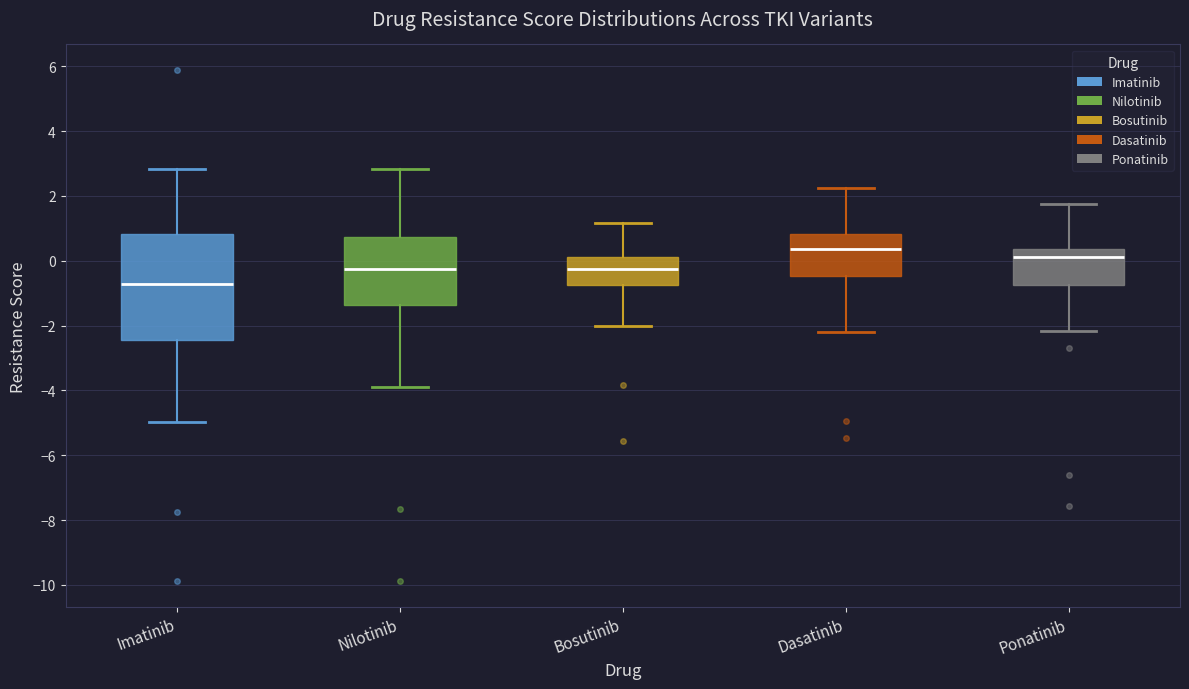

Reading left to right, transcribe this box plot: for each box, give where its median line is, the range the box spans, and where its two whiskers end, as read against the y-axis. The values are not printed on the chart, so give them approximately, as read against the axis.

Imatinib: median -0.8, box -2.4 to 0.8, whiskers -5.0 to 2.8
Nilotinib: median -0.2, box -1.4 to 0.8, whiskers -4.0 to 2.8
Bosutinib: median -0.2, box -0.8 to 0.2, whiskers -2.0 to 1.2
Dasatinib: median 0.4, box -0.4 to 0.8, whiskers -2.2 to 2.2
Ponatinib: median 0.2, box -0.8 to 0.4, whiskers -2.2 to 1.8